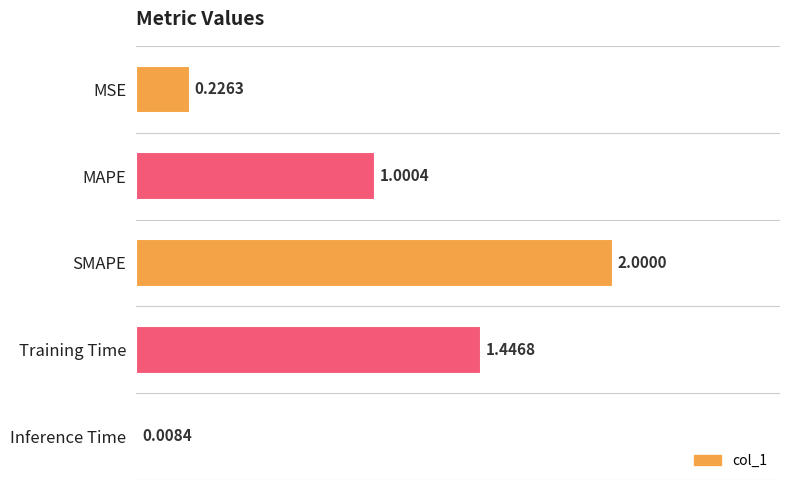

At which category does the chart reach its peak across all series?

SMAPE